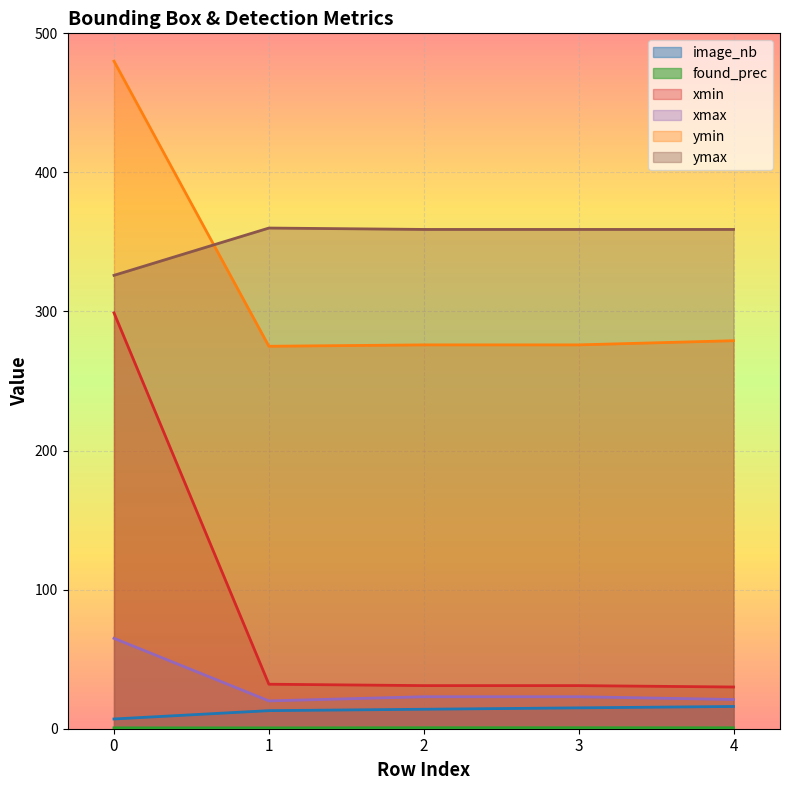

True or false: image_nb and xmin cross at least once.

False